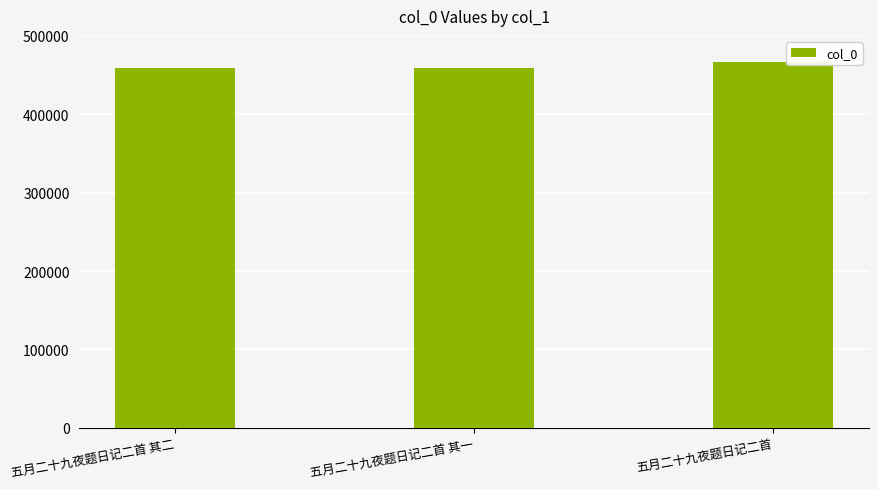

What is the average value?

461233